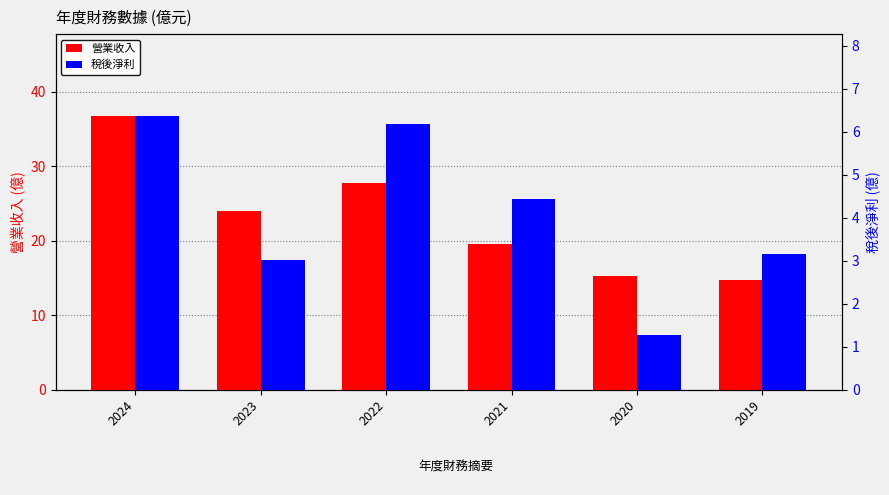

The value of 稅後淨利 at 2021 is 7.2. True or false?

False